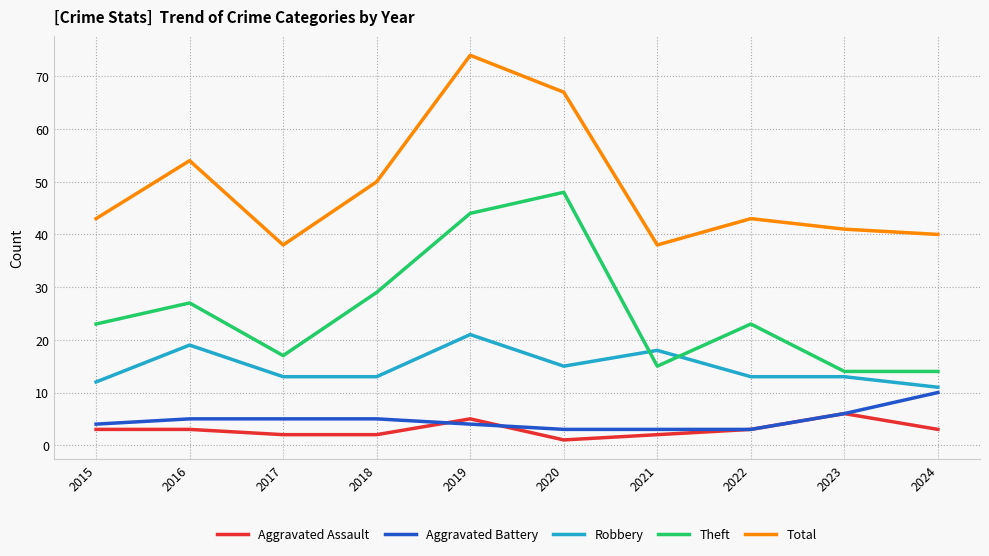

Which series has the largest total across all categories?

Total